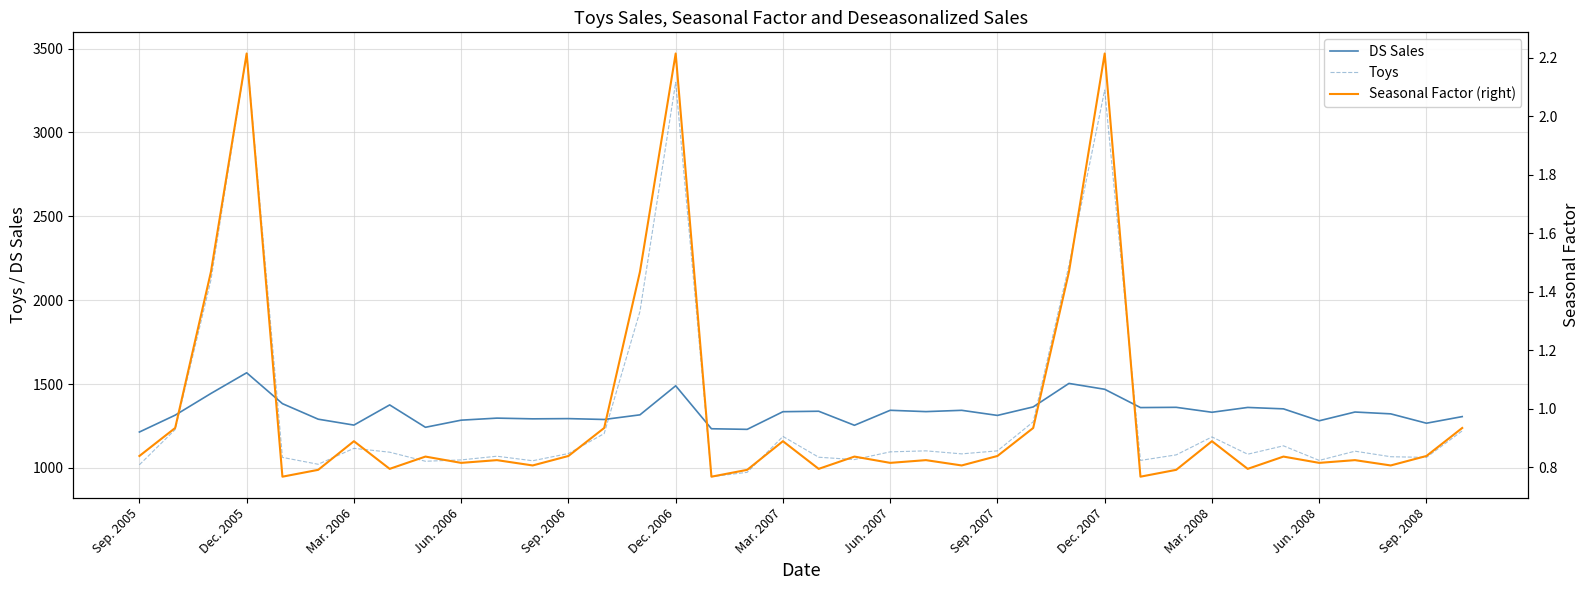

What is the approximate value of DS Sales at 17?

1230.2